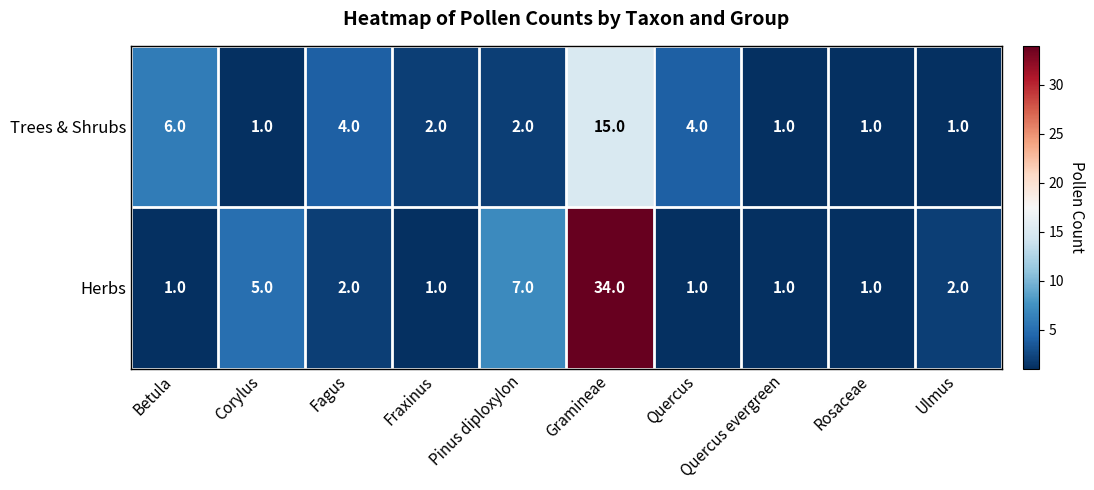

Rank the series at Ulmus from lowest to highest value.

Trees & Shrubs, Herbs